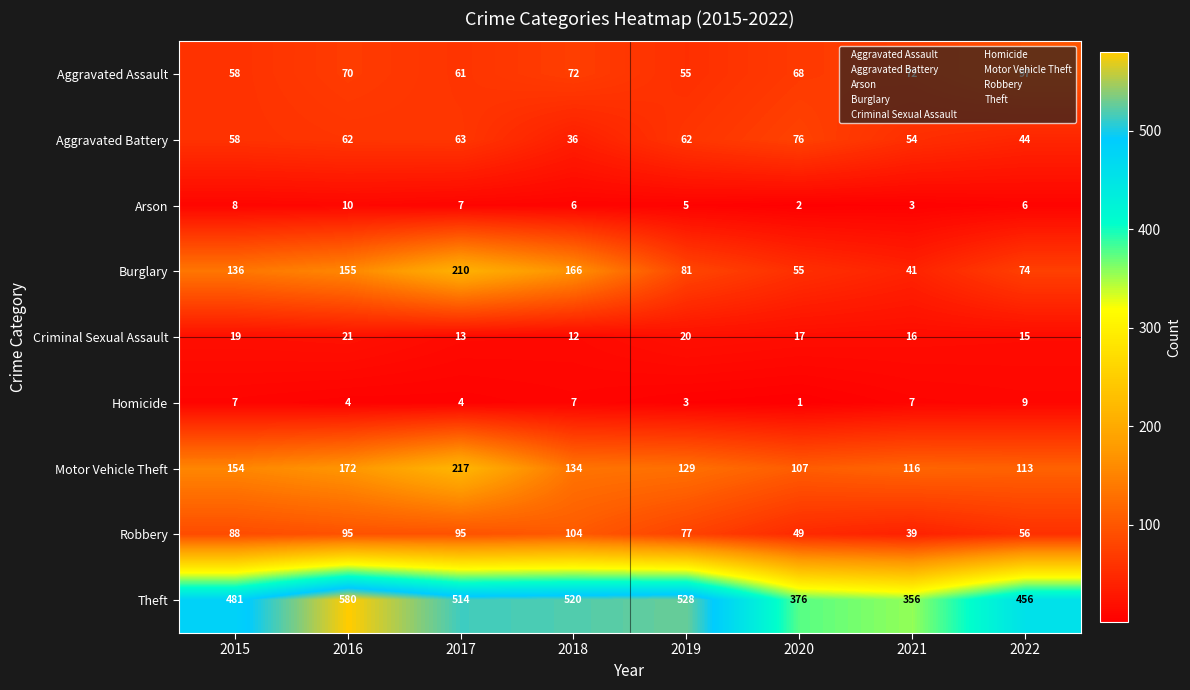

What is the difference between the Aggravated Assault values at 2015 and 2020?

10